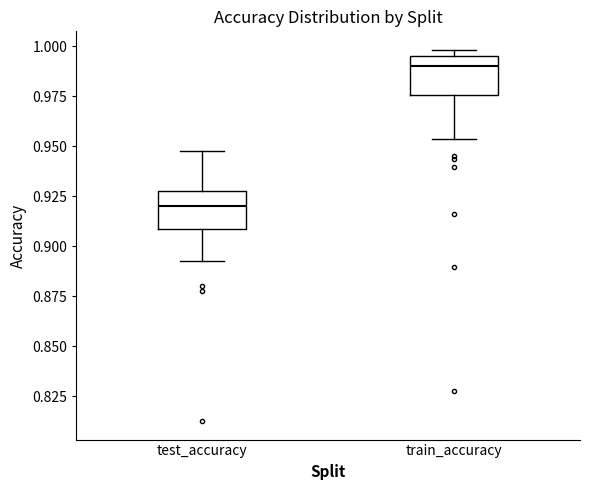

Reading left to right, transcribe this box plot: for each box, give where its median line is, the range the box spans, and where its two whiskers end, as read against the y-axis. The values are not printed on the chart, so give them approximately, as read against the axis.

test_accuracy: median 0.920, box 0.910 to 0.925, whiskers 0.890 to 0.950
train_accuracy: median 0.990, box 0.975 to 0.995, whiskers 0.955 to 1.000